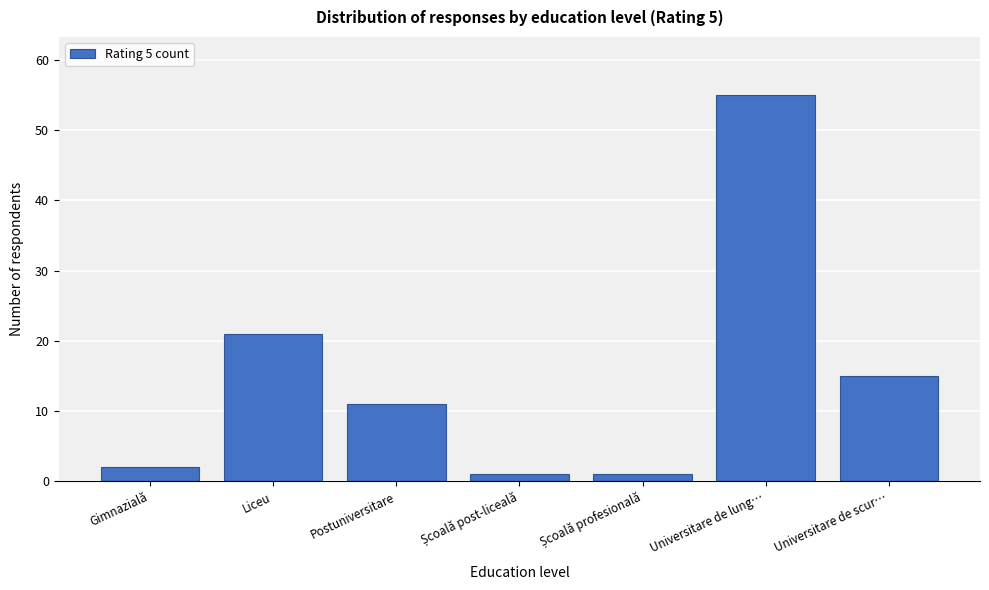

Reading right to left, list all the values displayed in this chart.

15	55	1	1	11	21	2